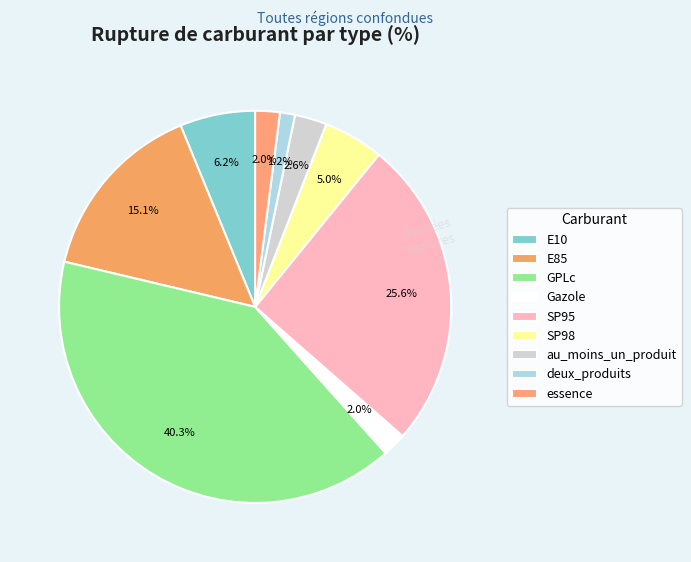

To the nearest percent, what is the difference between the largest and smallest slice percentages?

39%